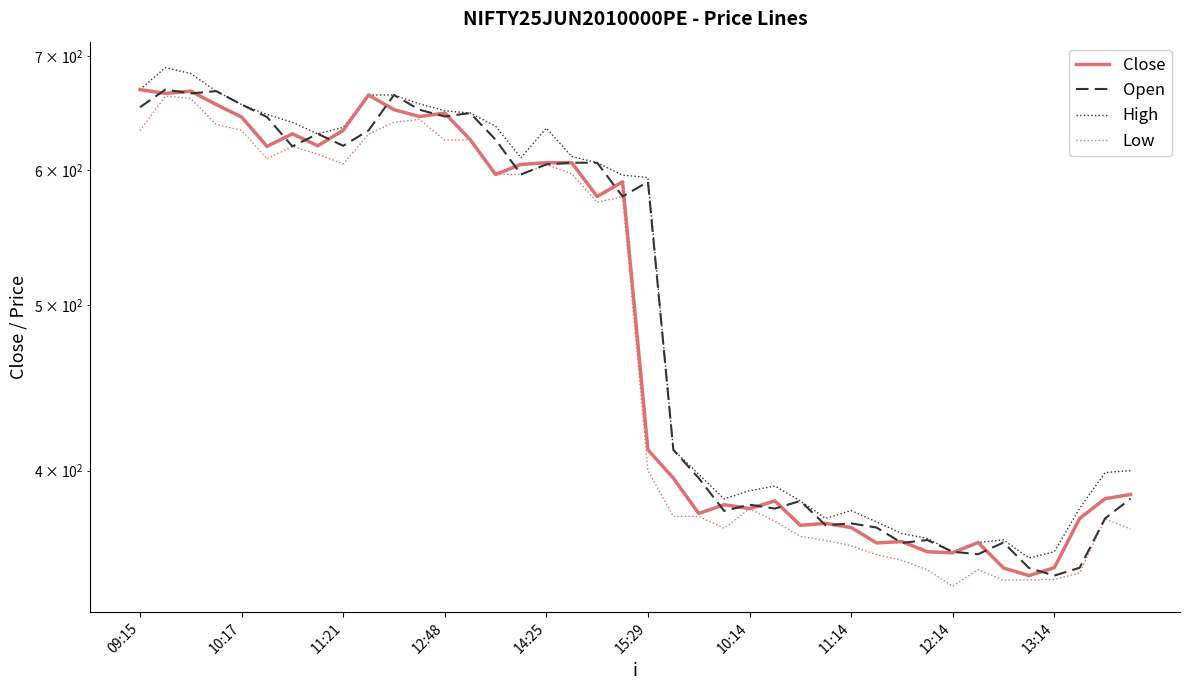

What is the average value of the High series?

517.1